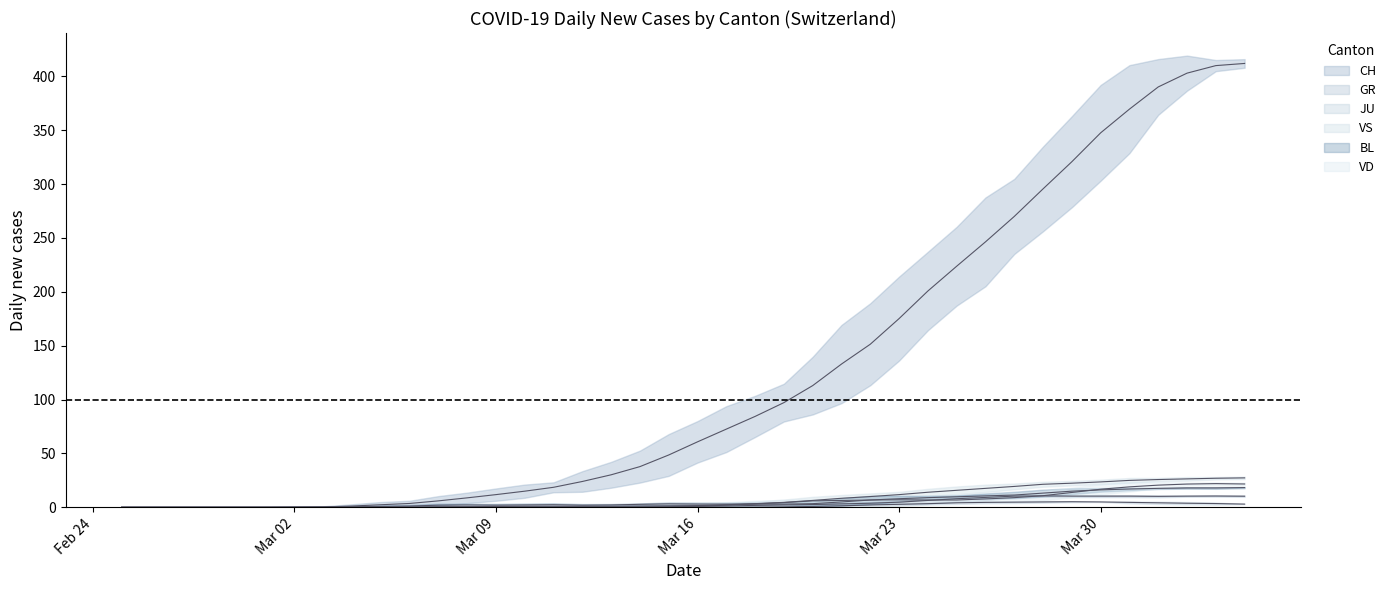

How many intersections are there between VD and BL?

2